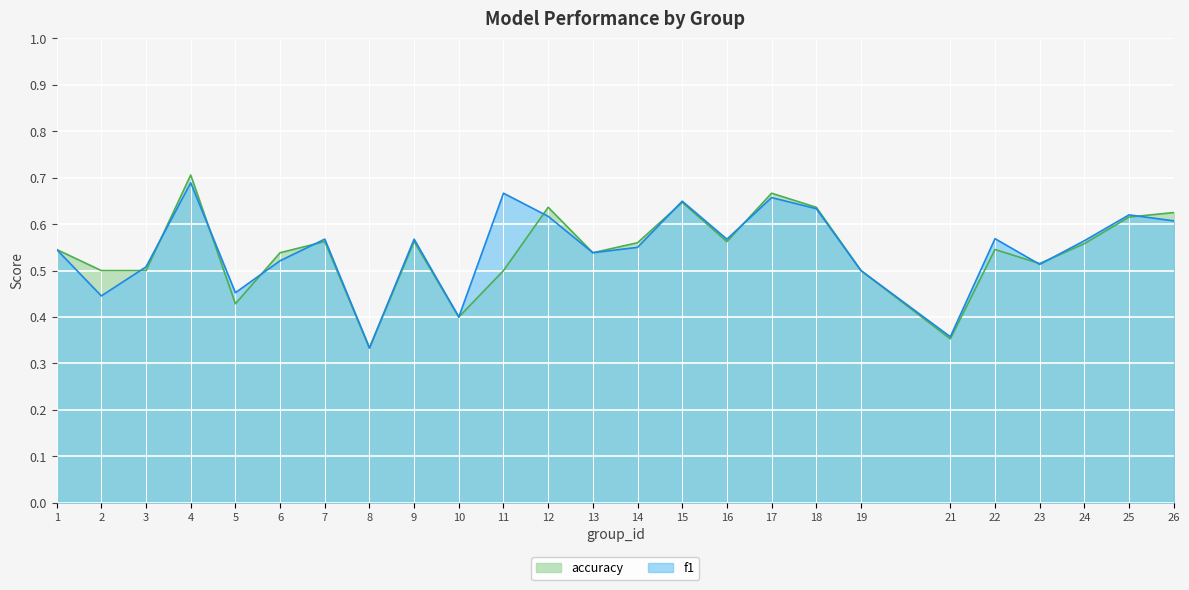

Which series has the widest spread of values?

accuracy